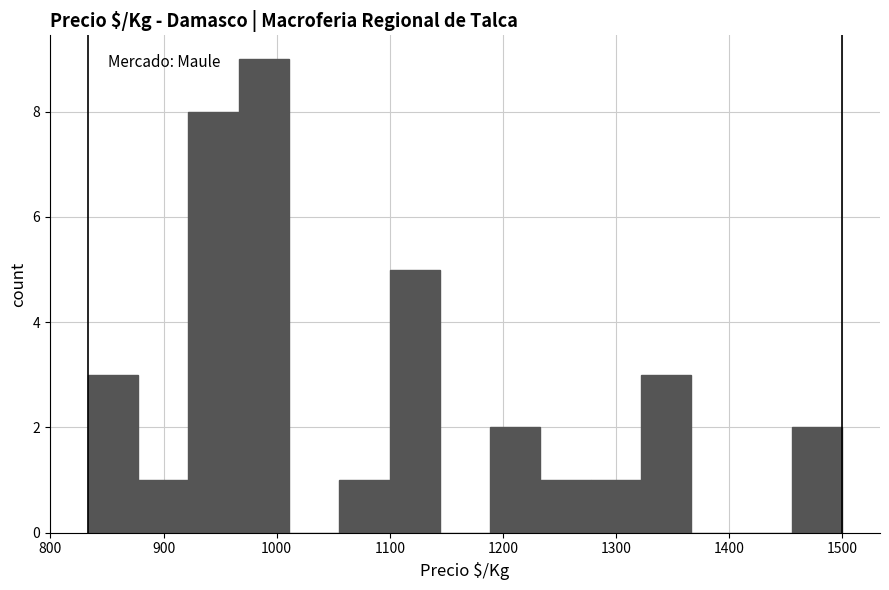

Which range on the x-axis has the tallest bar?

970 to 1010